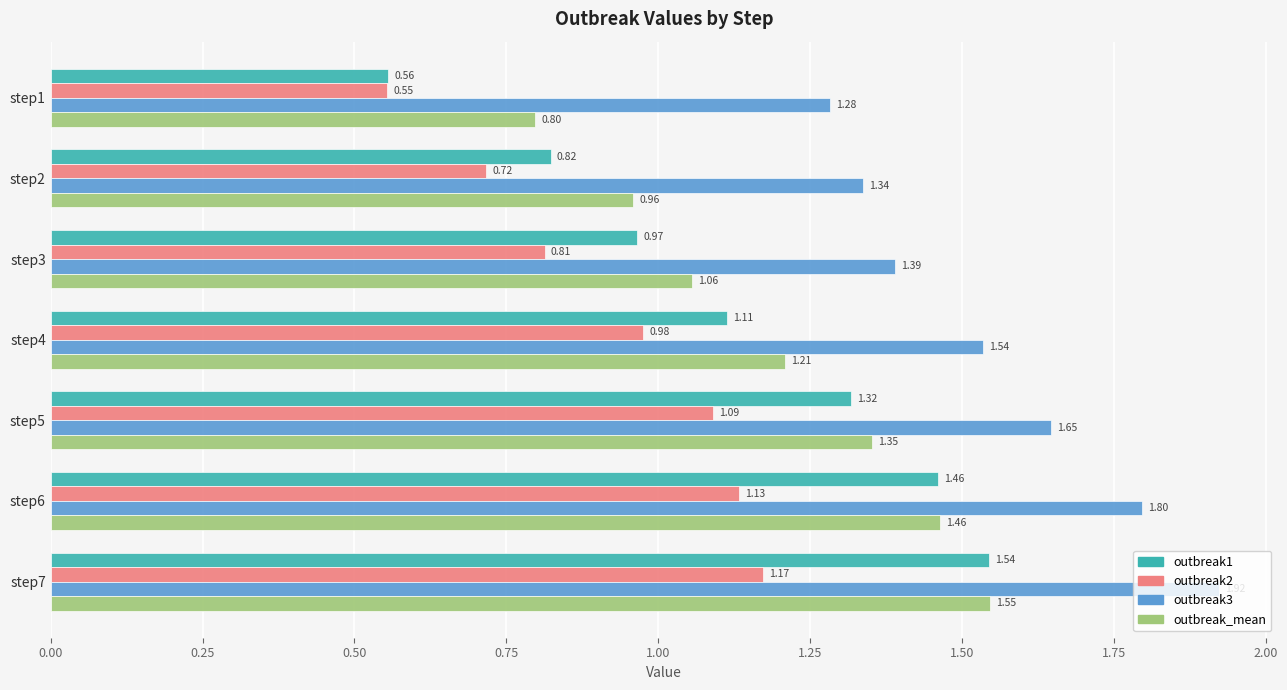

At step2, list the series in order from smallest to largest.

outbreak2, outbreak1, outbreak_mean, outbreak3